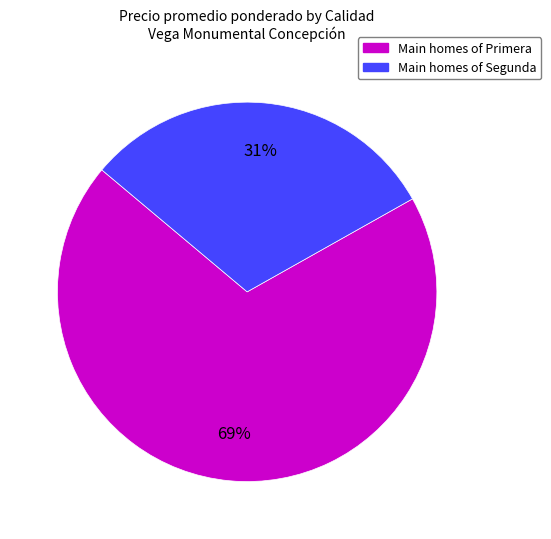

To the nearest percent, what is the average slice percentage?

50%